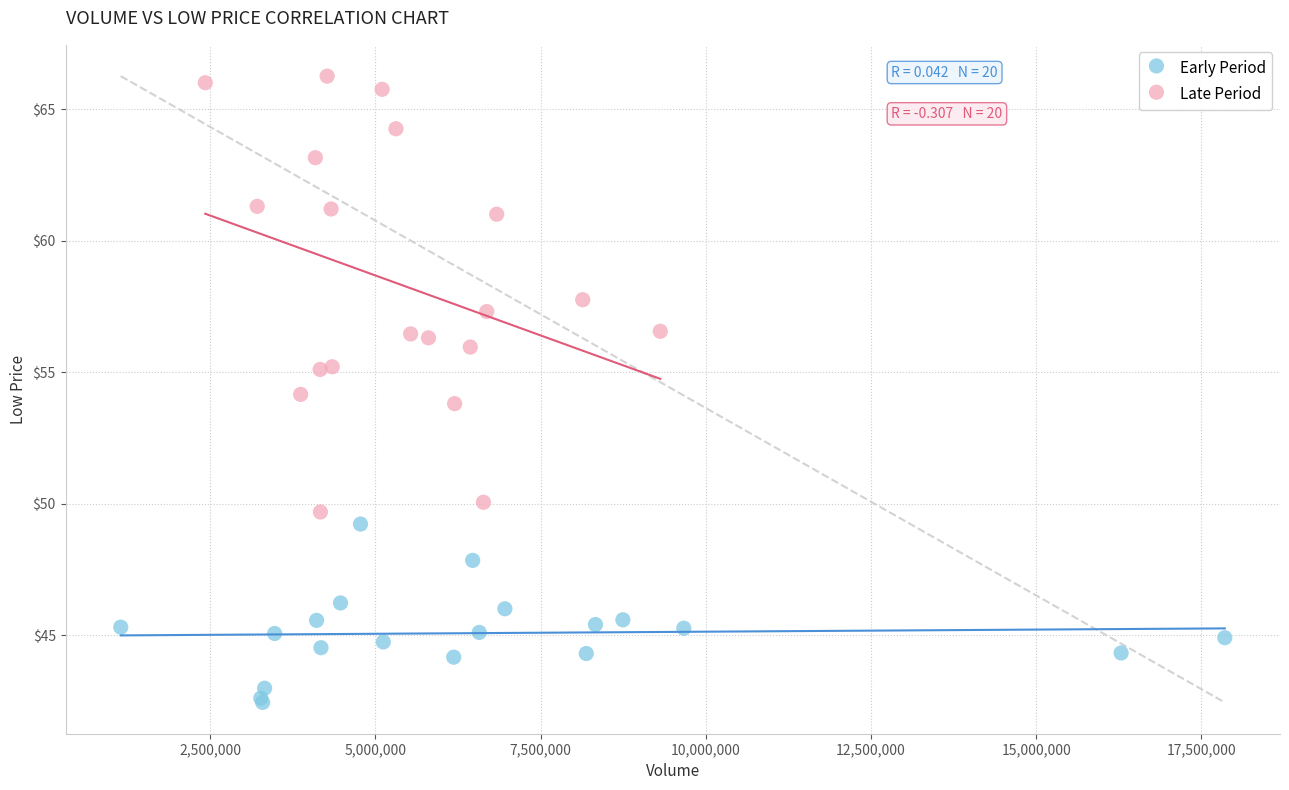

Which series contains the lowest Y value?

Early Period